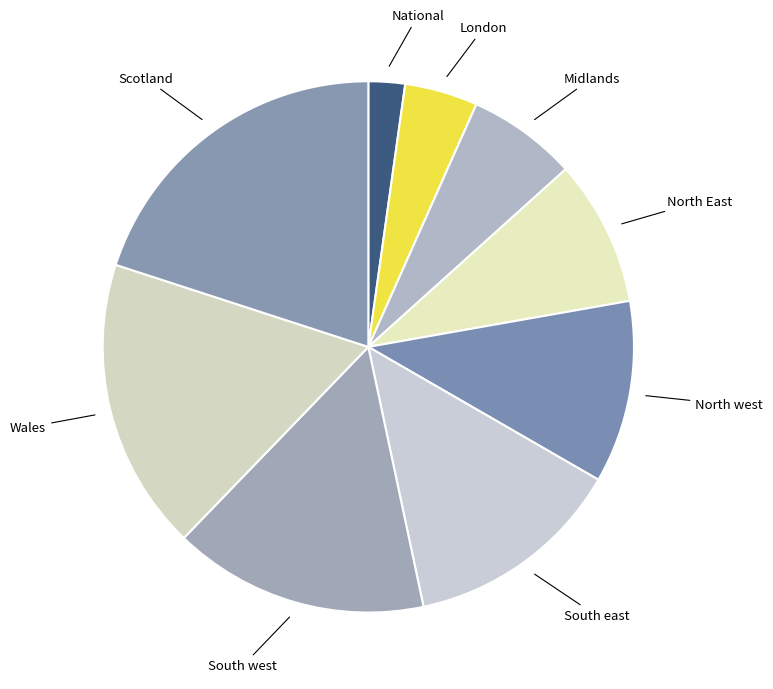

What is the smallest slice in the pie chart?

National